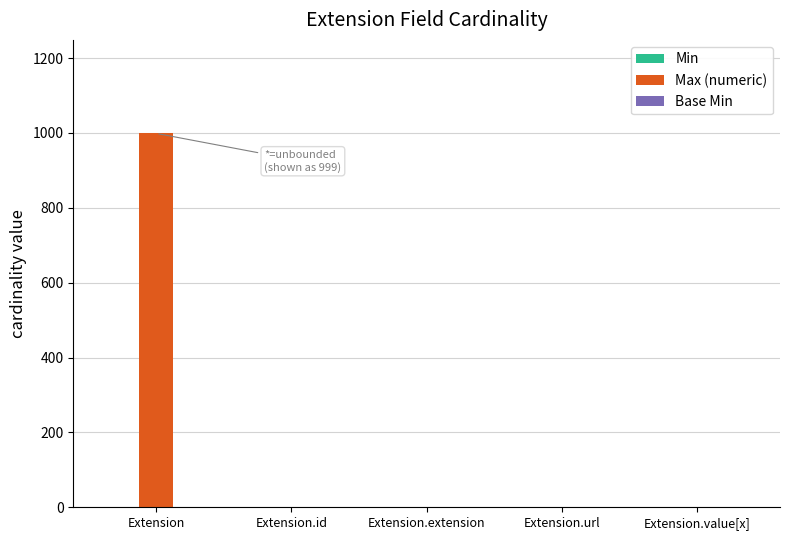

What is the maximum value shown in the chart?

999